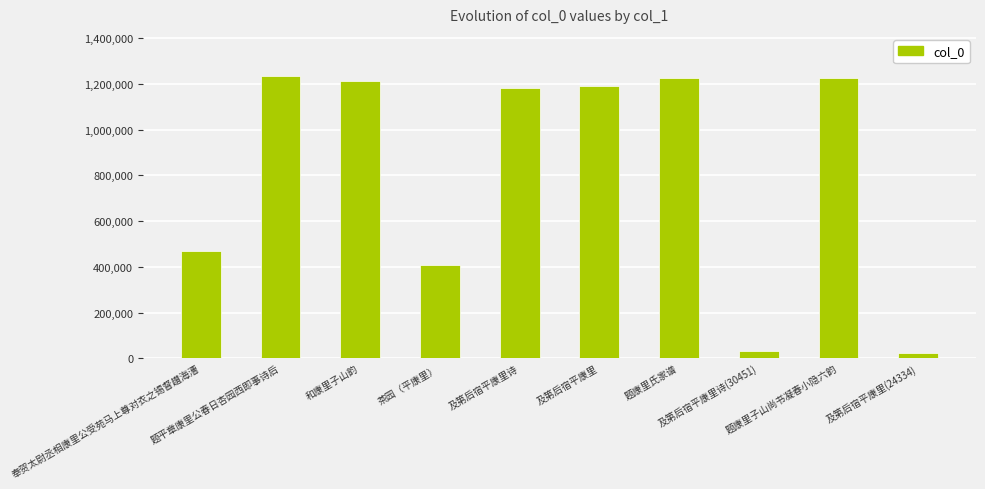

What is the label of the 1st bar from the left?

奉贺太尉丞相康里公受苑马上尊对衣之锡督䟎海漕